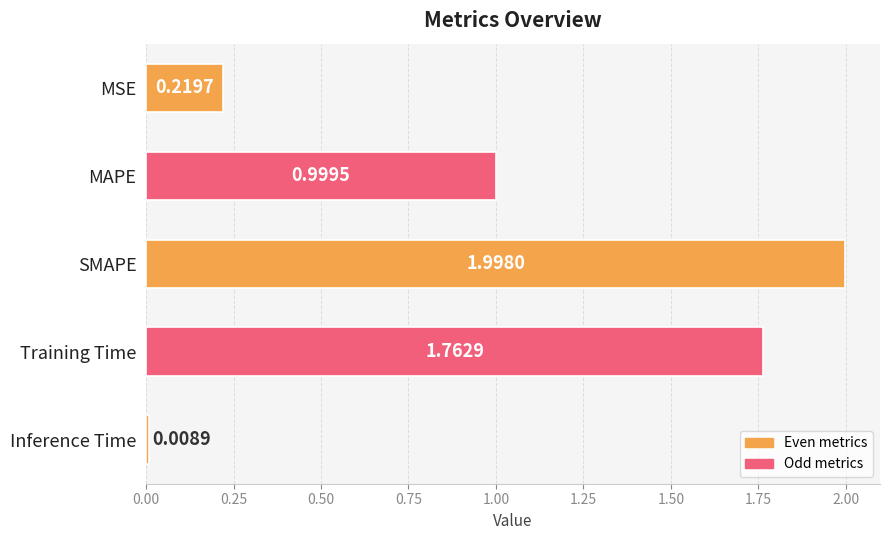

What is the difference between the maximum and minimum values?

2.0